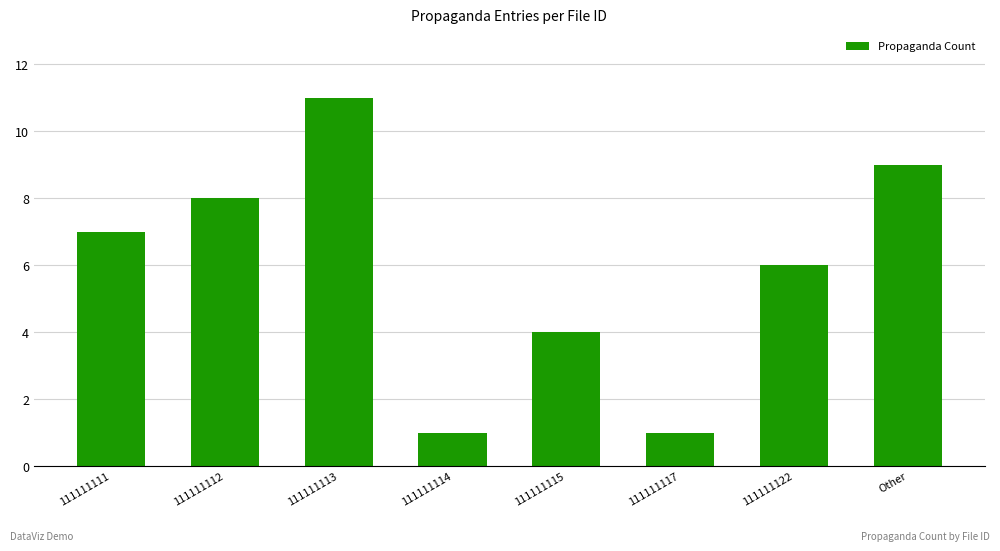

Is it true that the value at Other is 9?

True